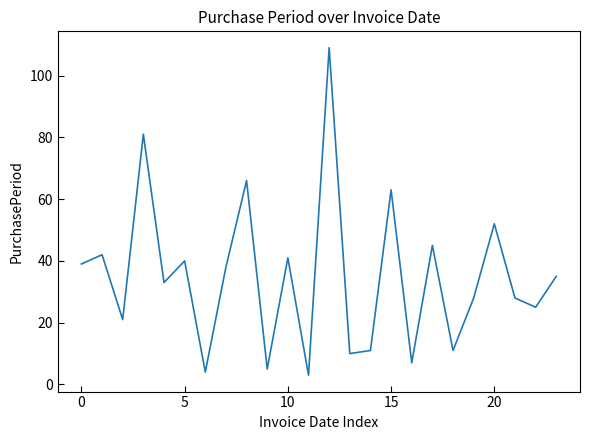

What is the difference between the maximum and minimum values?

106